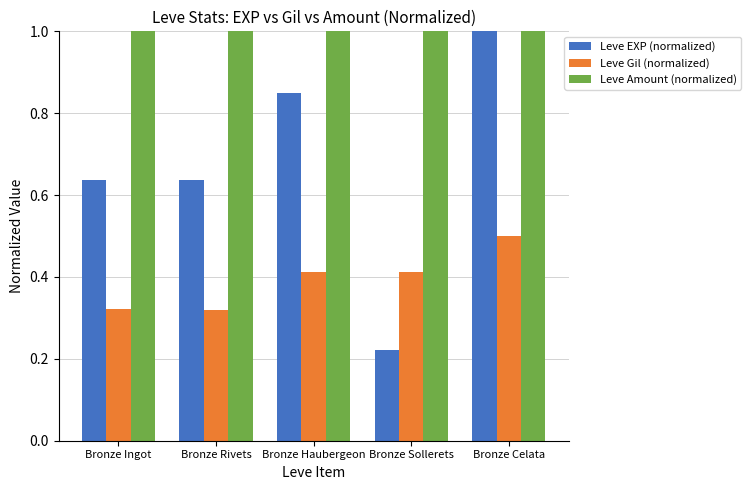

Which series has the largest total across all categories?

Leve Amount (normalized)